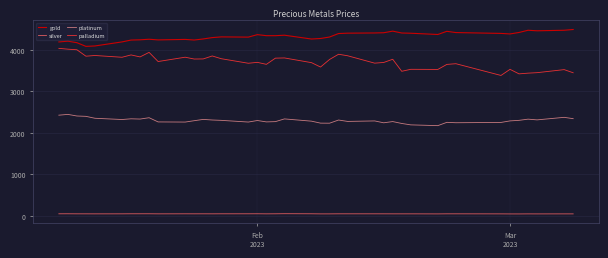

Which series has the largest total across all categories?

gold